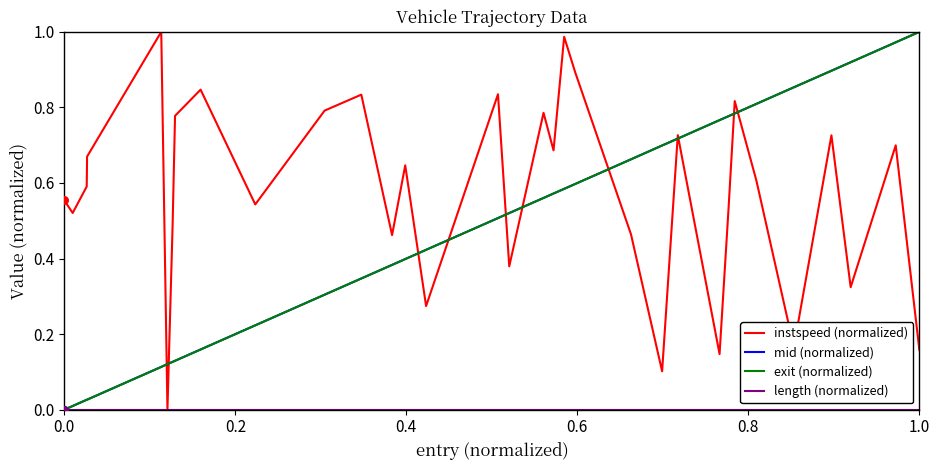

Which series has the largest total across all categories?

instspeed (normalized)